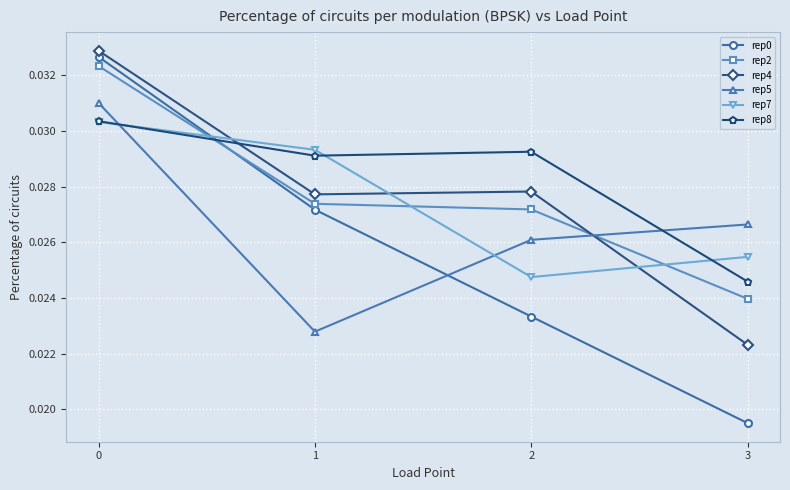

How many categories are shown in the chart?

4